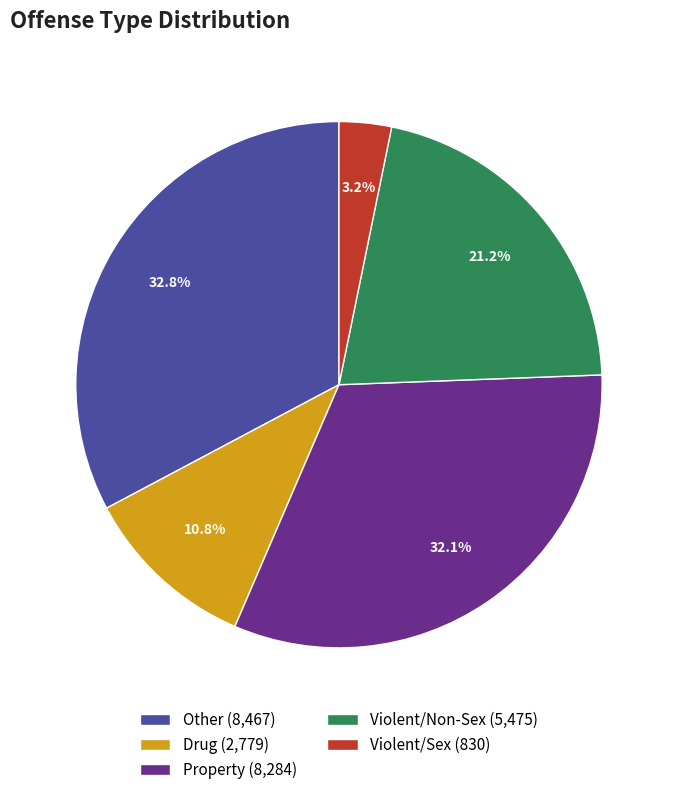

Rank the categories by value from highest to lowest.

Other, Property, Violent/Non-Sex, Drug, Violent/Sex